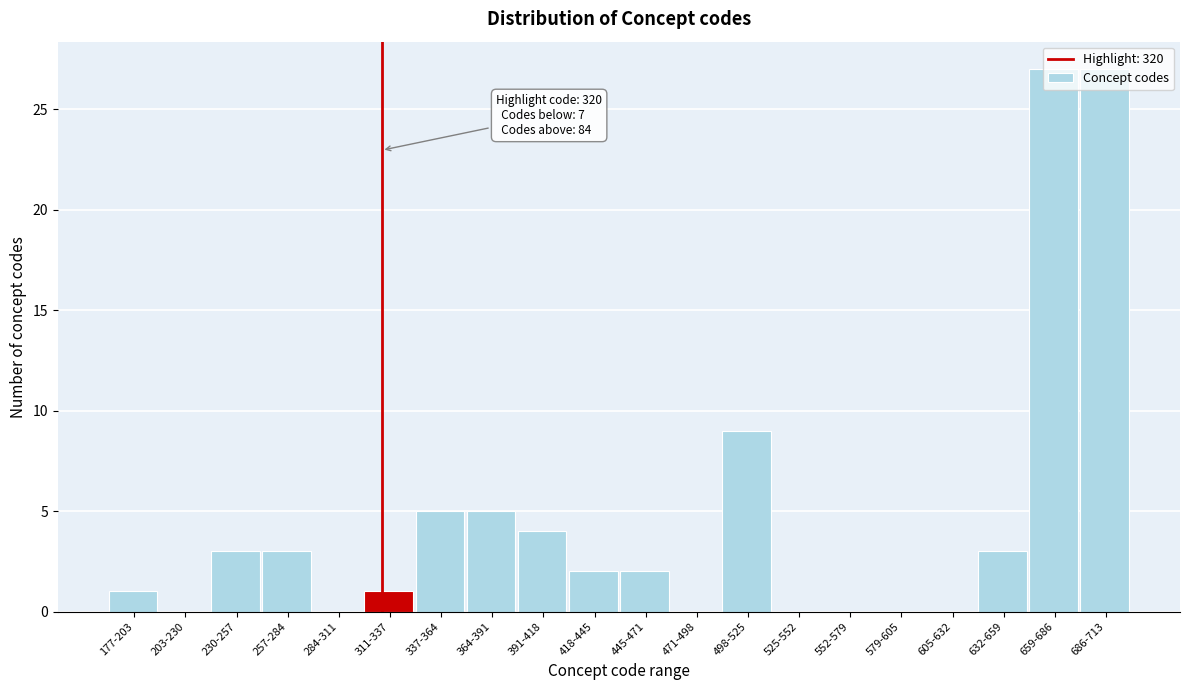

True or false: the data shows -13 at 552-579.

False